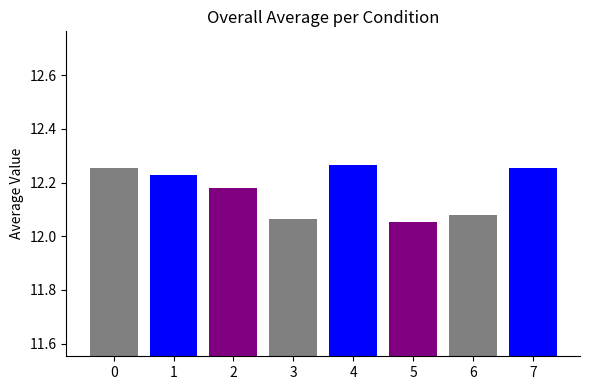

List the labels in order of value, largest first.

4, 7, 0, 1, 2, 6, 3, 5